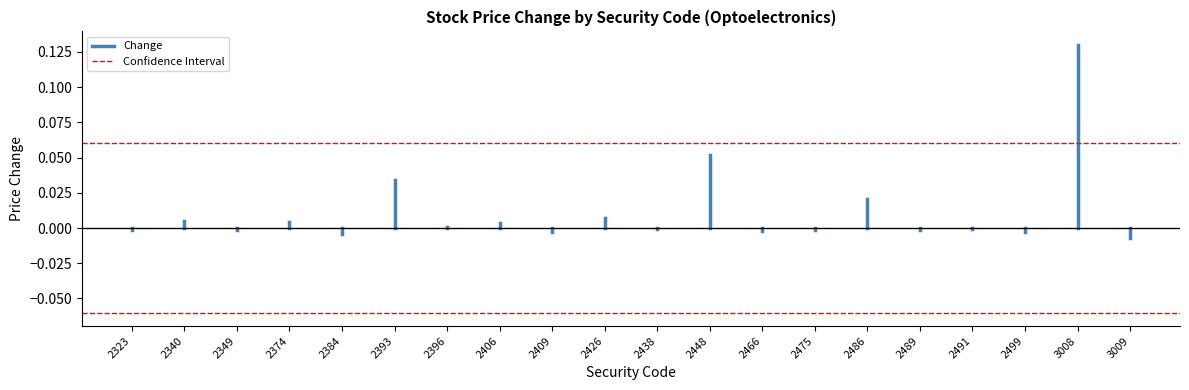

Which series changed the most between 2323 and 2340?

Change